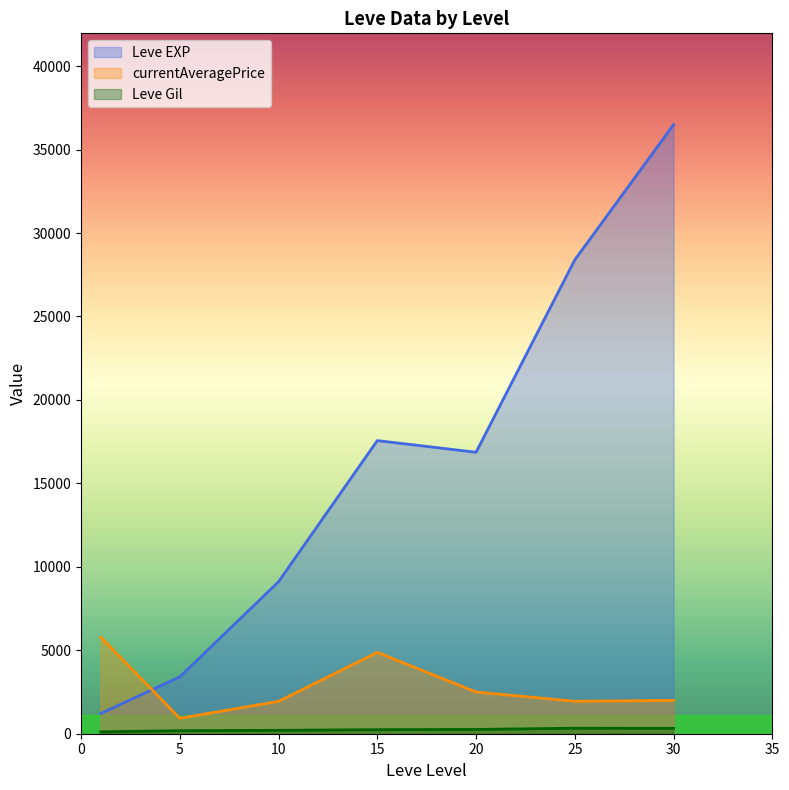

What is the maximum value shown in the chart?

36492.5